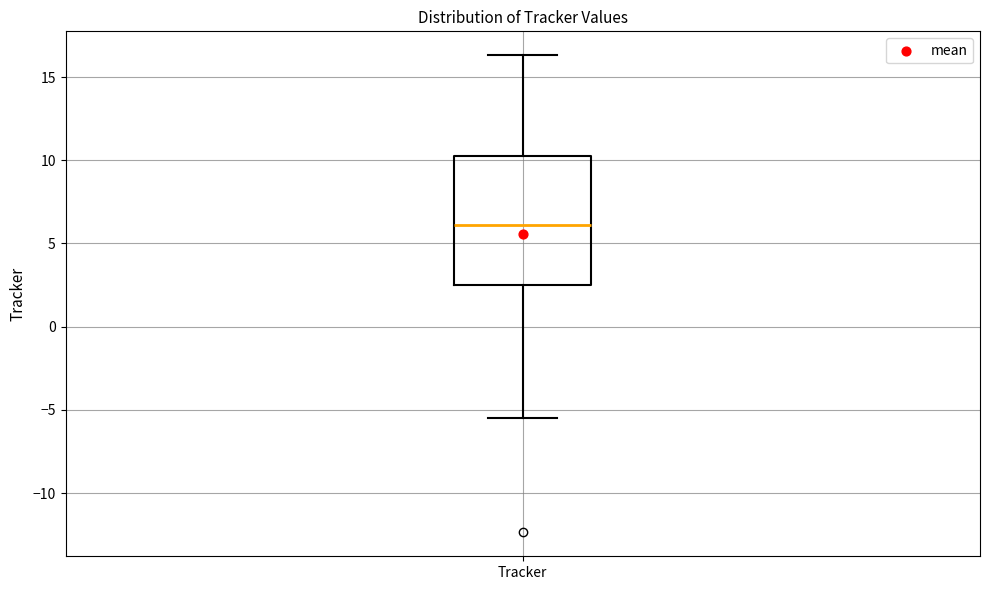

Transcribe this box plot: give where the median line is, the range the box spans, and where the two whiskers end, as read against the y-axis. The values are not printed on the chart, so give them approximately, as read against the axis.

median 6.0, box 2.5 to 10.0, whiskers -5.5 to 16.5